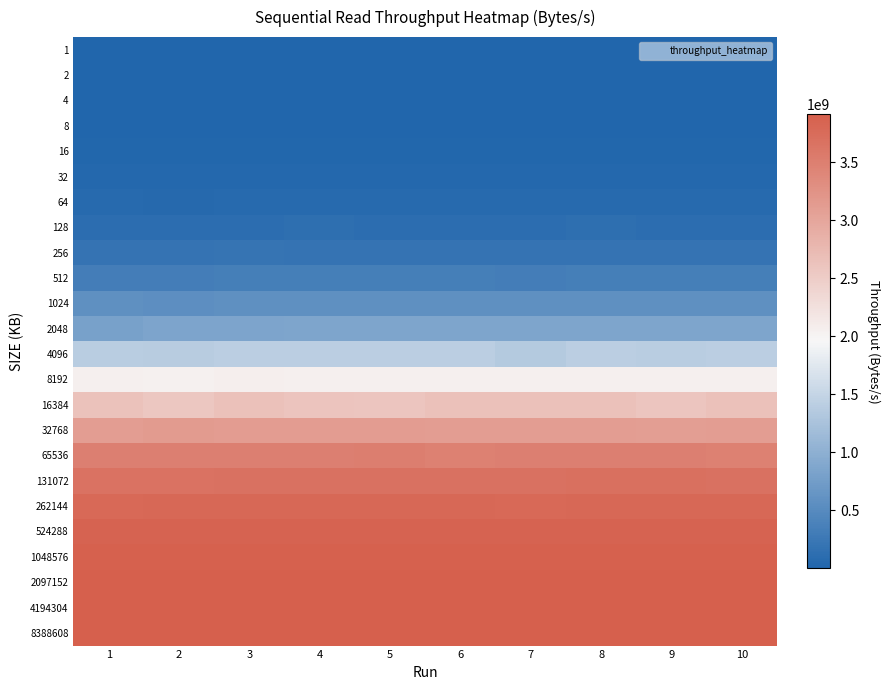

Which label corresponds to the largest value in the chart?

10